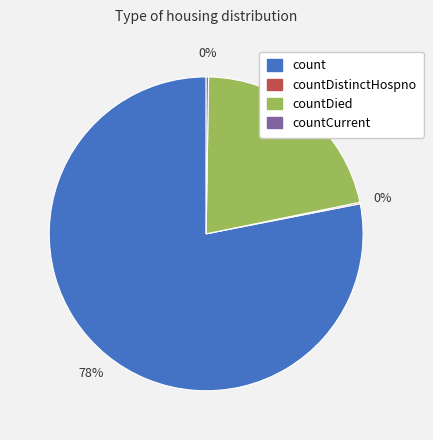

To the nearest percent, what is the average slice percentage?

25%